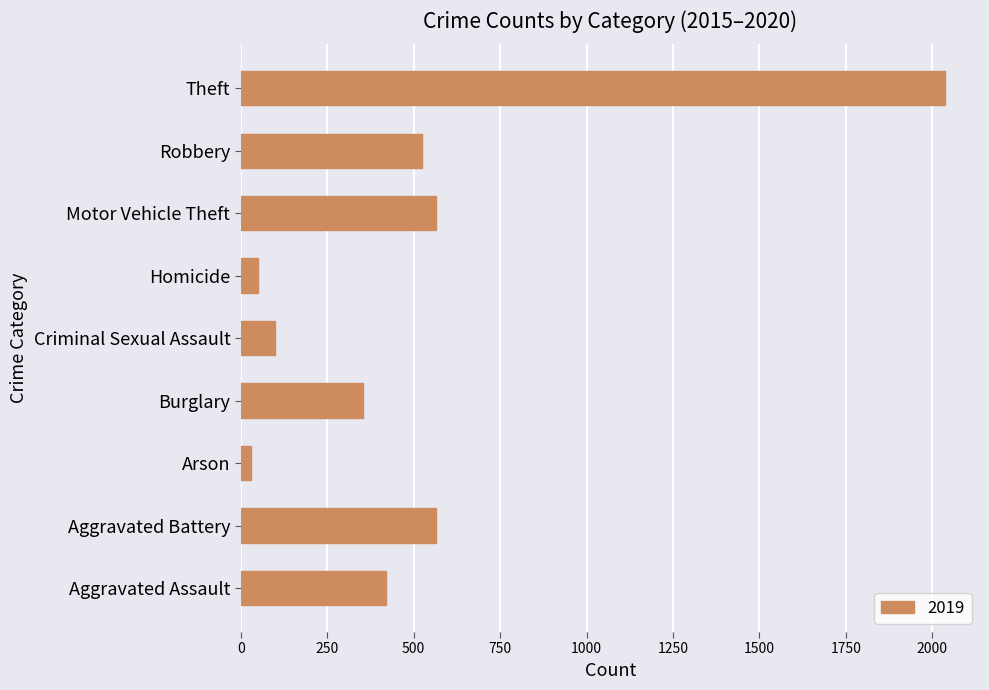

What is the change in value from Motor Vehicle Theft to Theft?

+1470